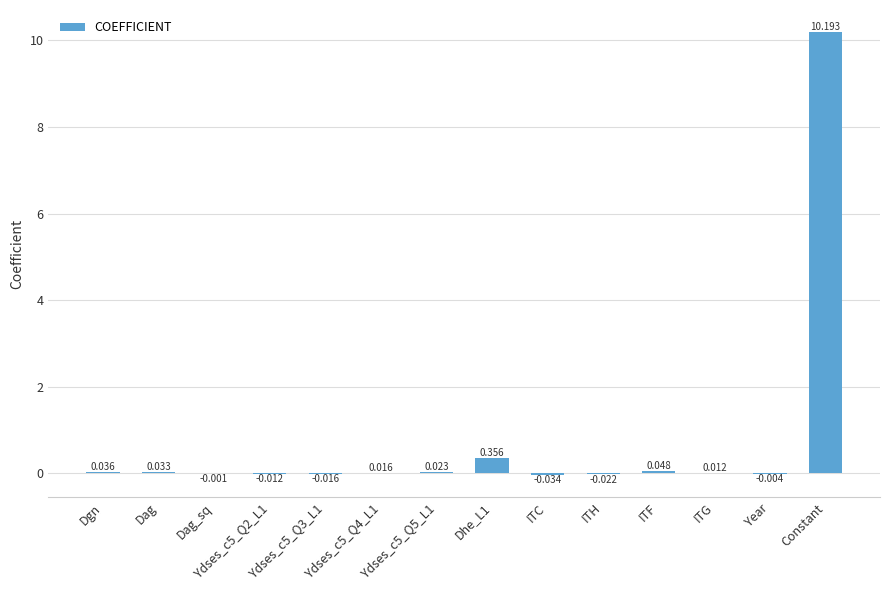

Which category has the highest value across all series?

Constant